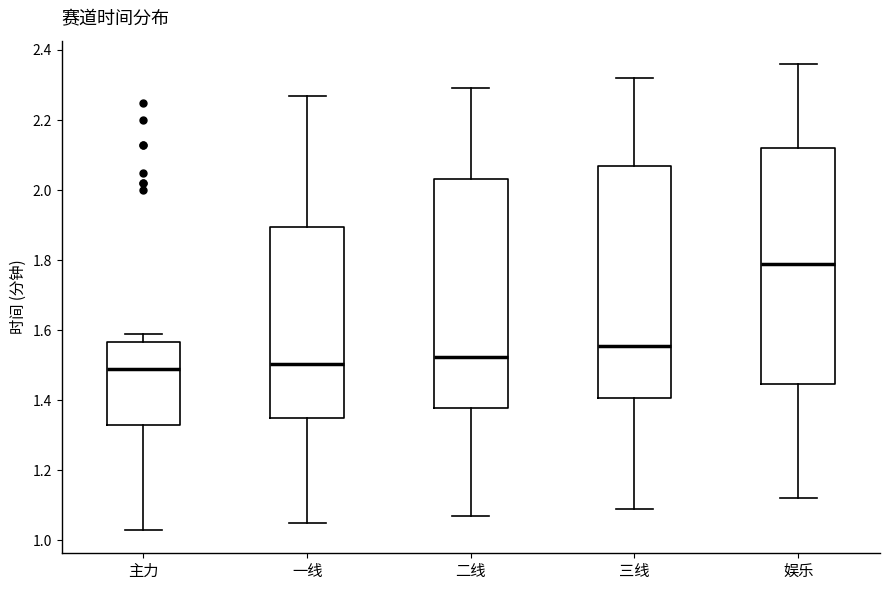

Where is the lower edge of the box for 主力 on the y-axis? The values are not printed on the chart, so give them approximately, as read against the axis.

1.34